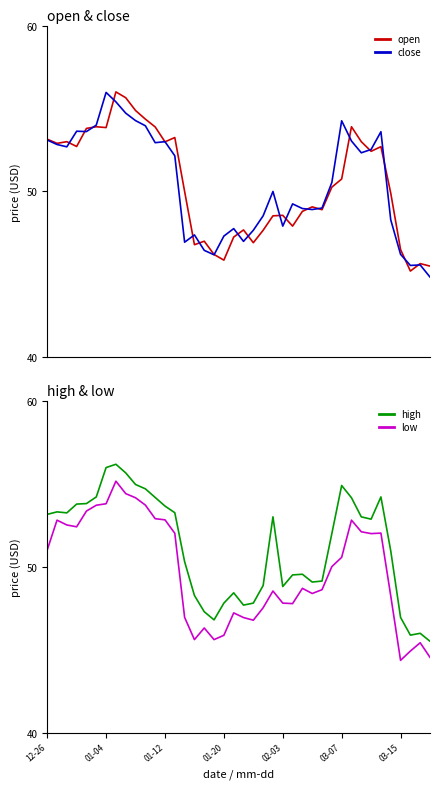

Which category has the highest value across all series?

7